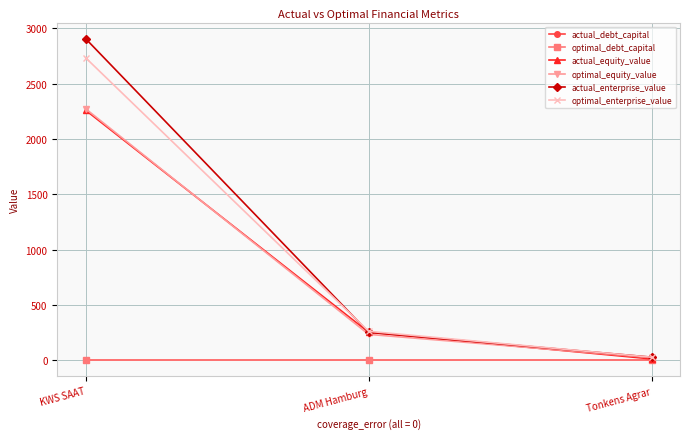

What is the lowest value of the actual_enterprise_value series?

26.3